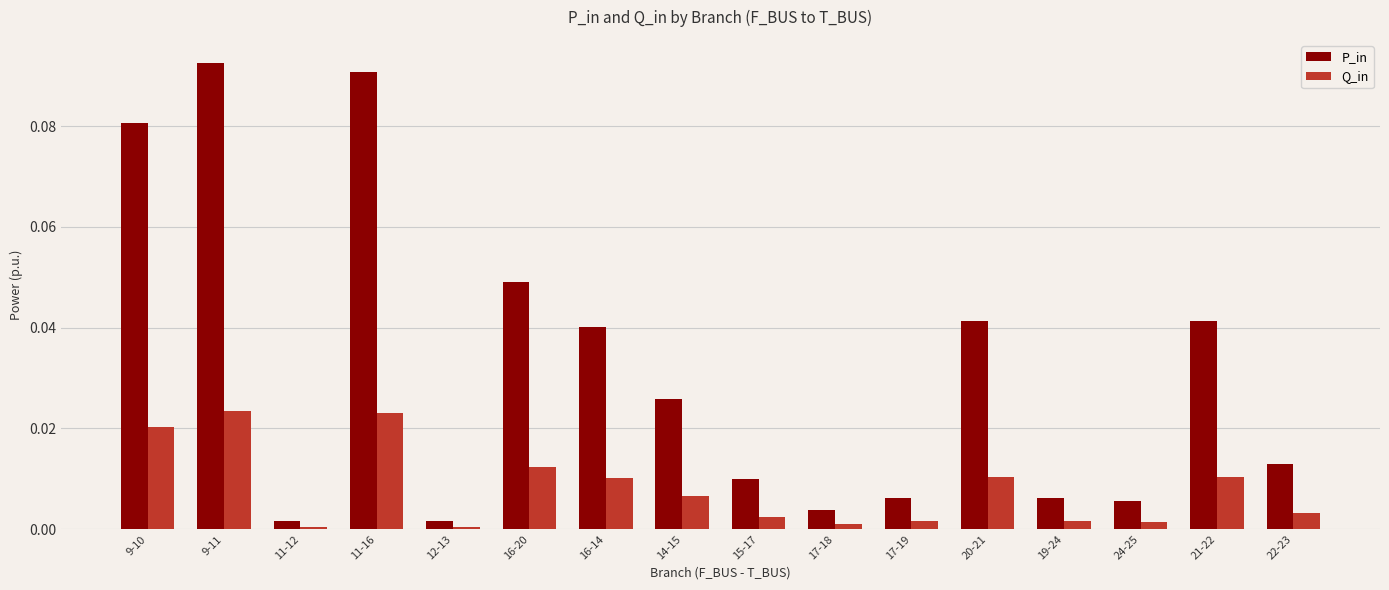

Rank the series at 16-20 from lowest to highest value.

Q_in, P_in